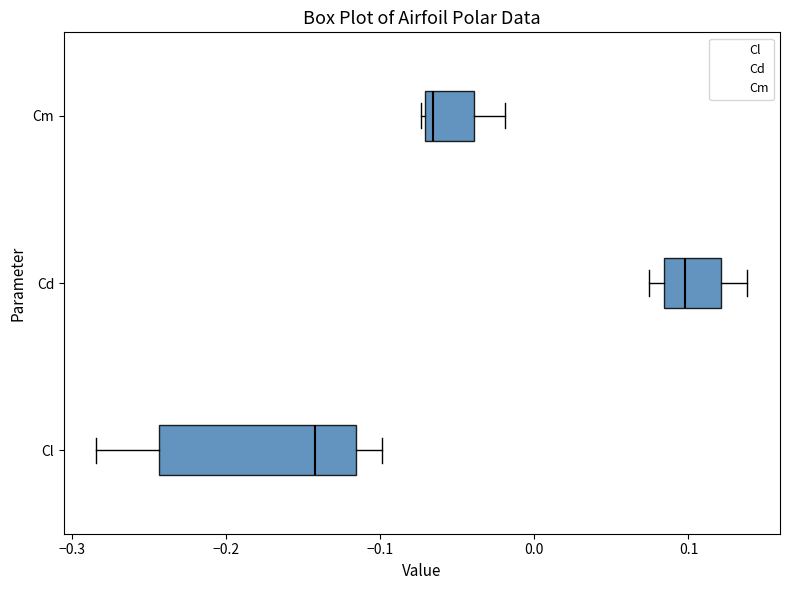

Where does the right whisker of the box for Cd end on the x-axis? The values are not printed on the chart, so give them approximately, as read against the axis.

0.14